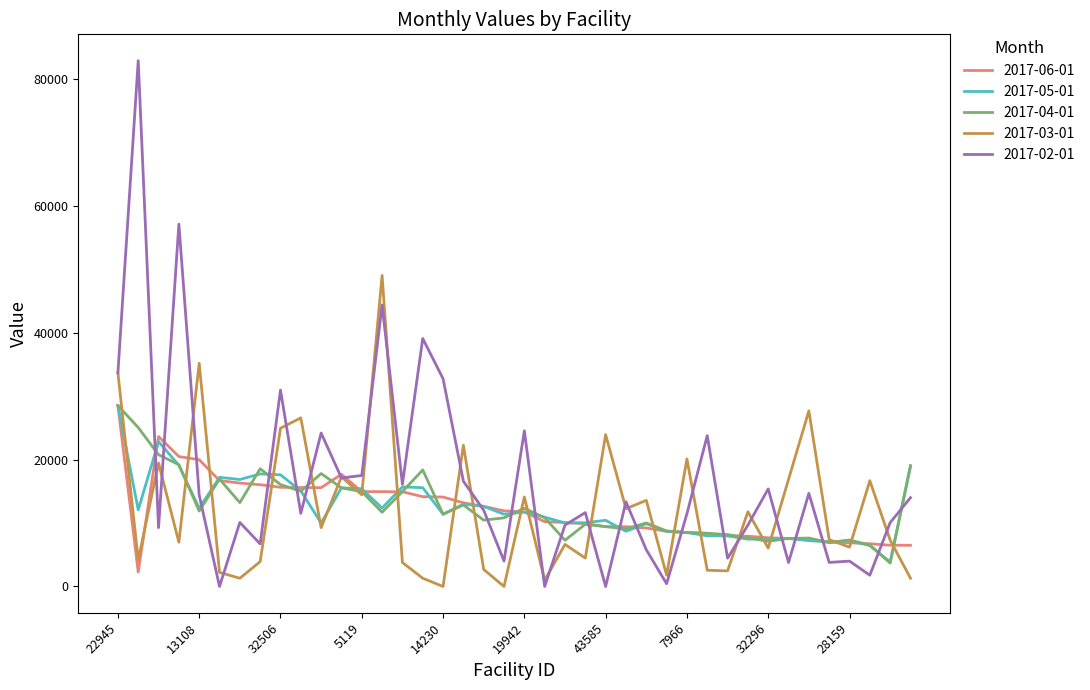

How many interior local valleys does the 2017-03-01 series have?

14